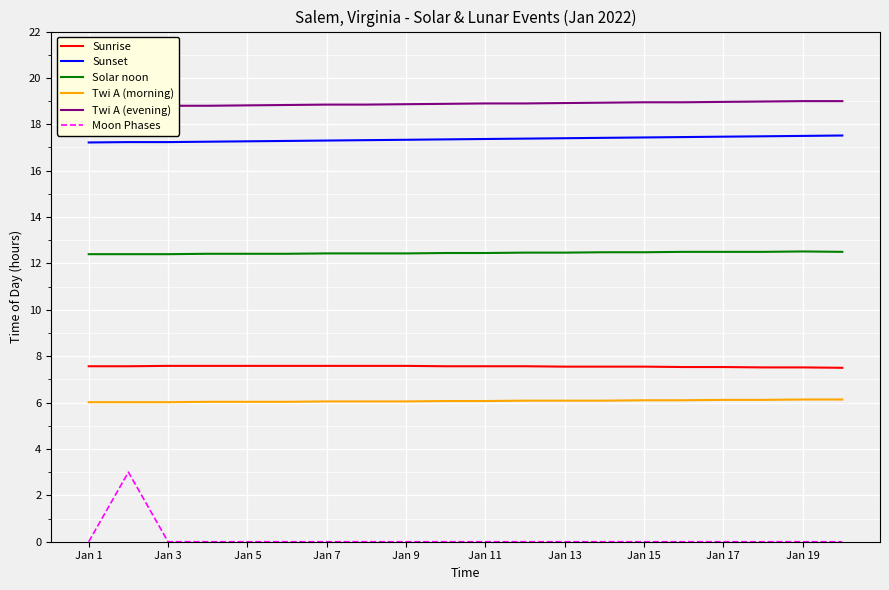

What is the minimum value for Solar noon?

12.4